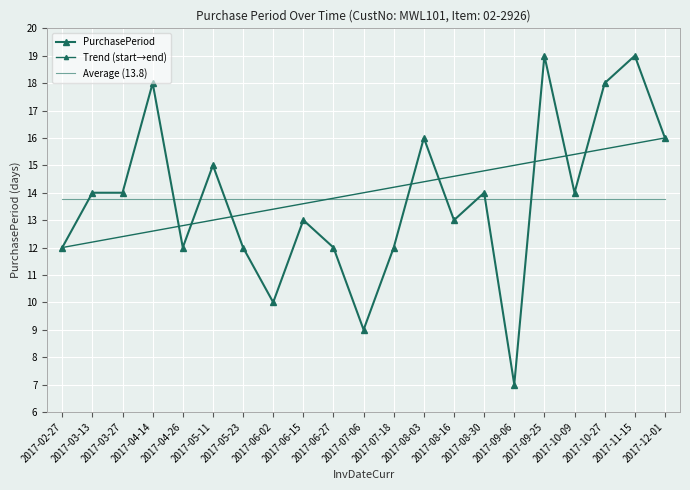

True or false: the data has more than 2 interior local peaks.

True